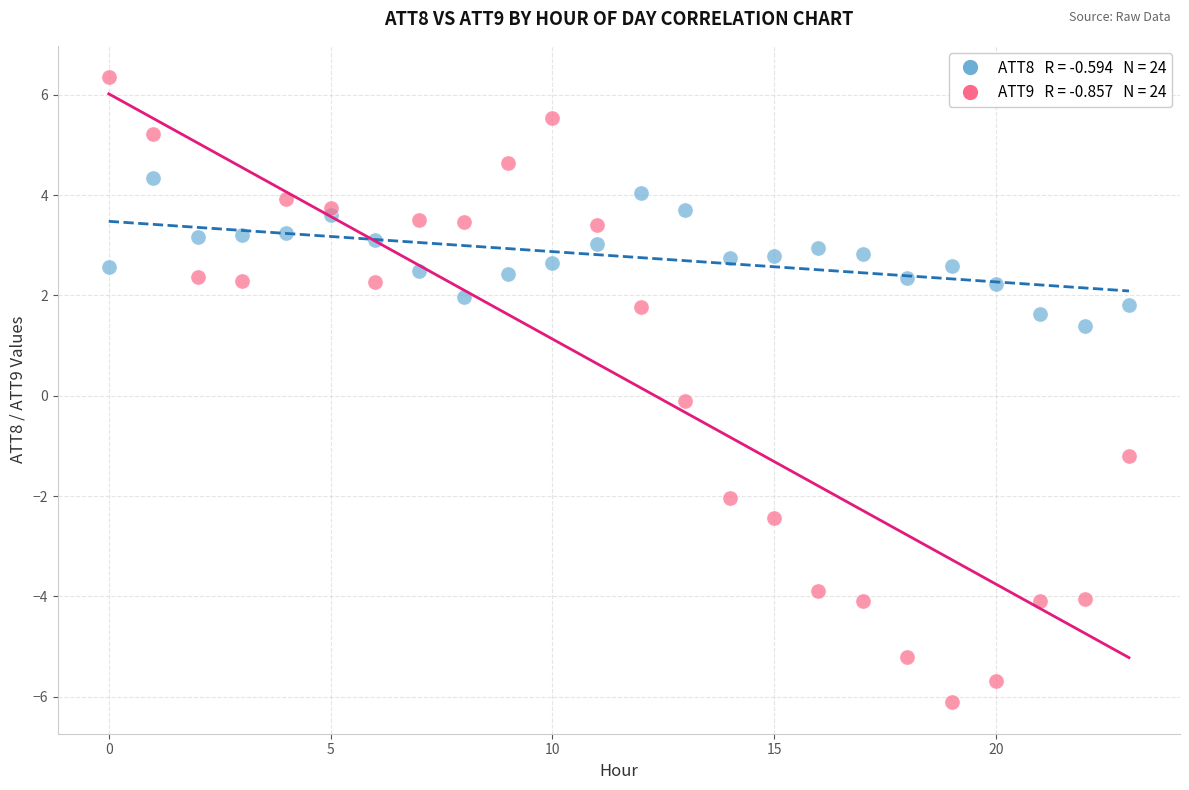

Across all data points, what is the range of Y values (max minus min)?

12.5